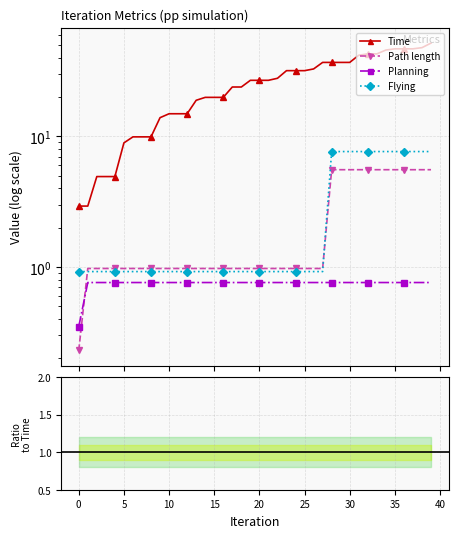

What is the difference between the highest and lowest values at 13?

18.2